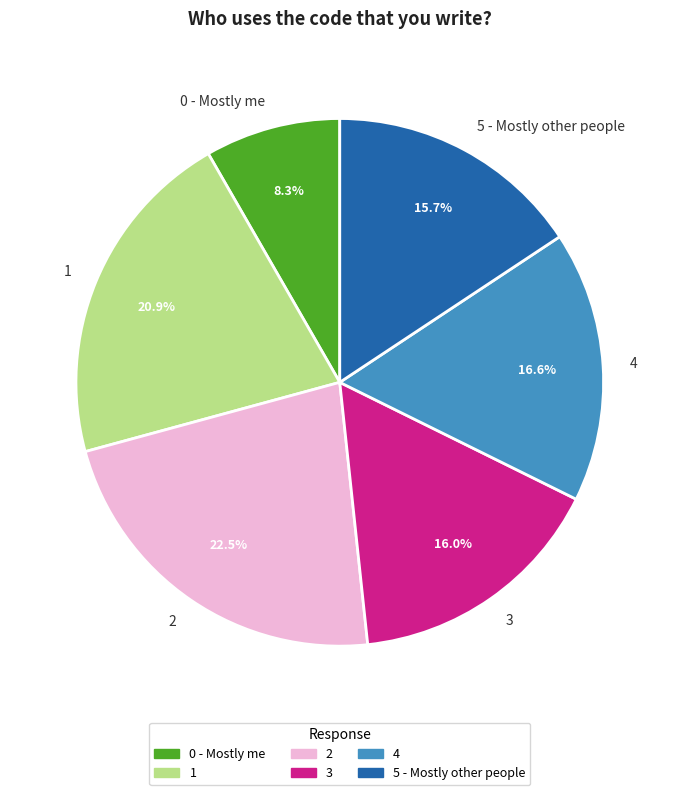

How many slices are in this pie chart?

6